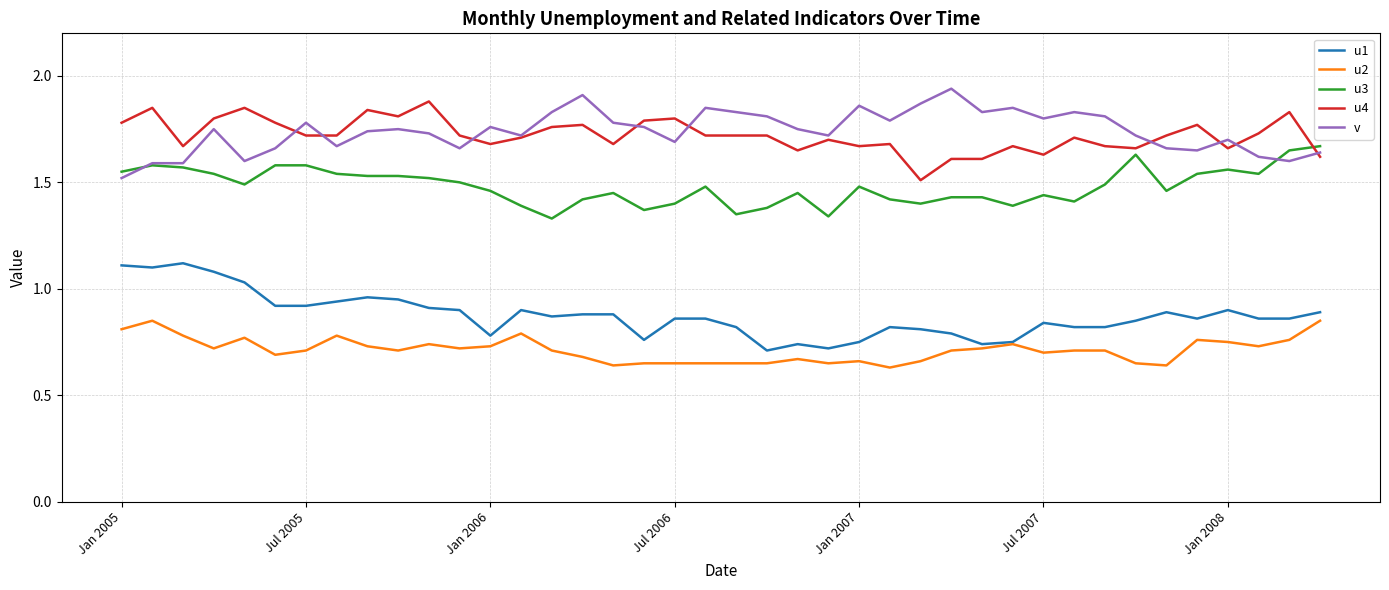

After their last crossing, which series has the higher values: v or u3?

u3